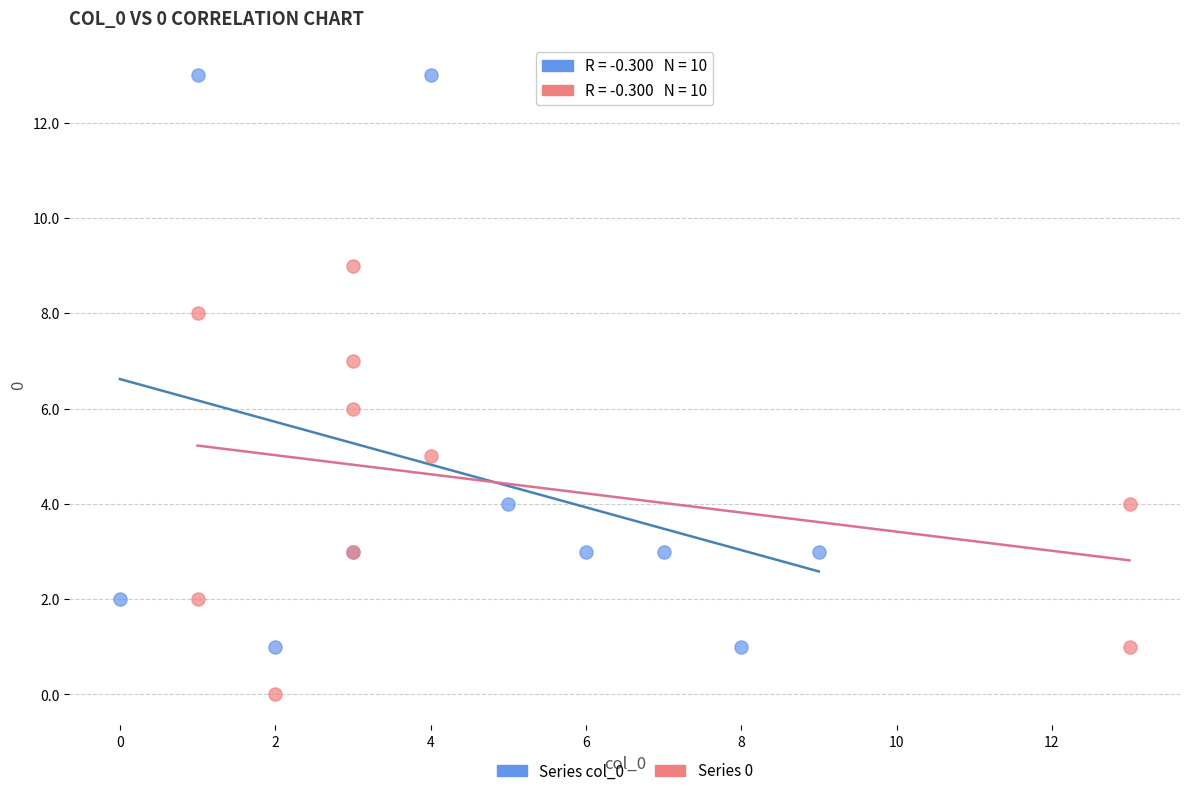

Which series contains the highest Y value?

Series col_0